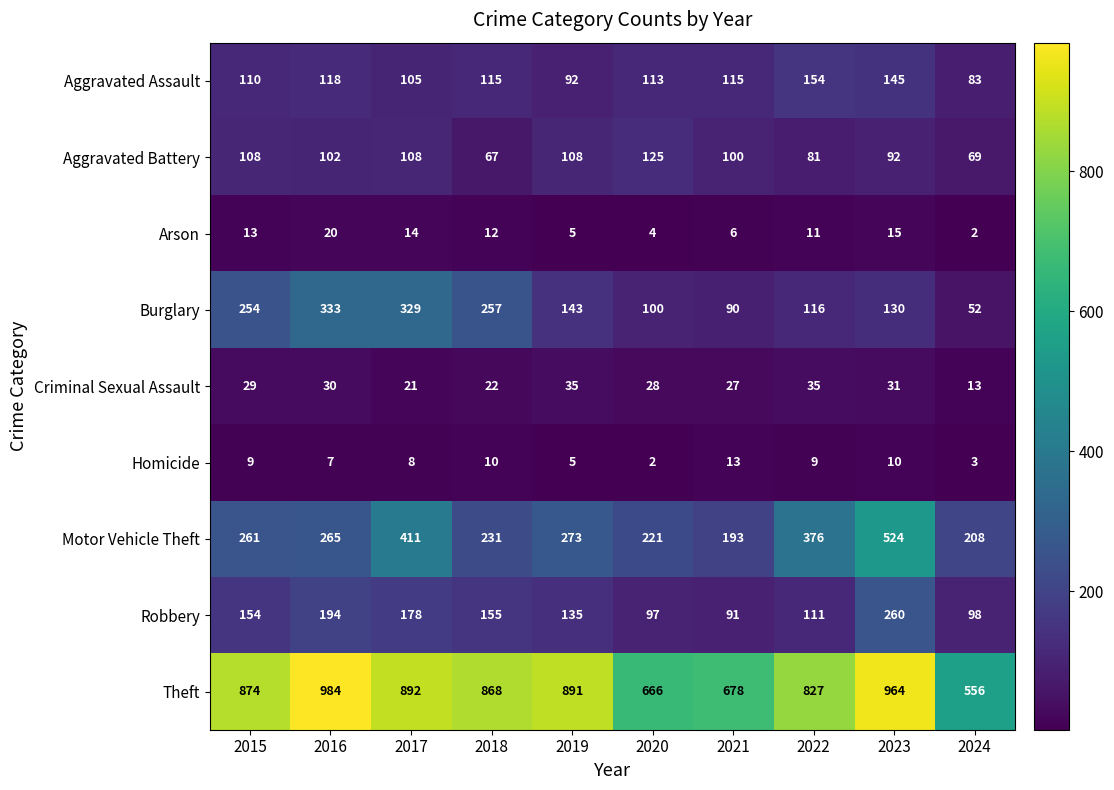

List the series in order of their peak value, highest first.

Theft, Motor Vehicle Theft, Burglary, Robbery, Aggravated Assault, Aggravated Battery, Criminal Sexual Assault, Arson, Homicide